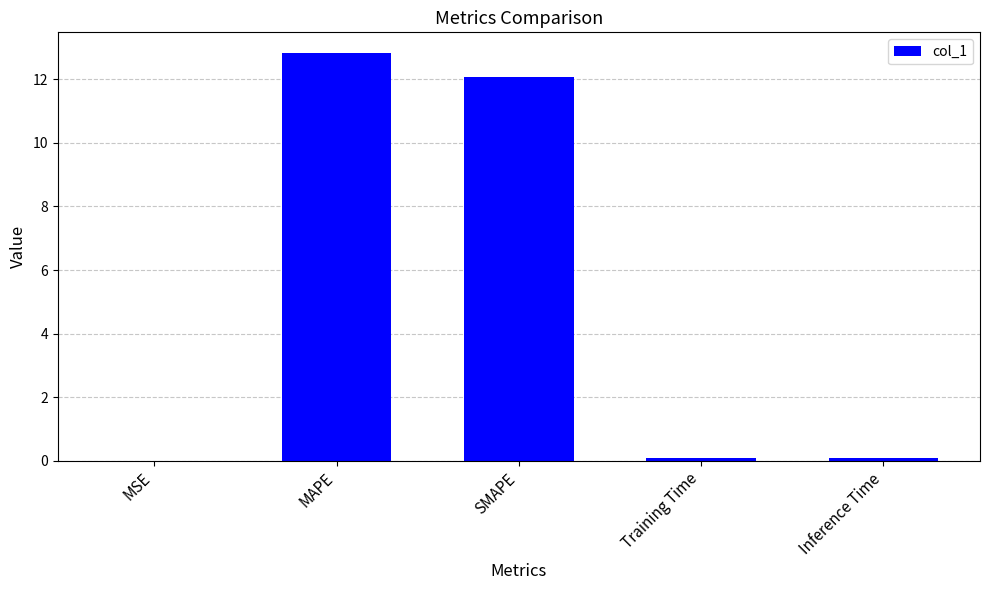

Does the chart contain stacked bars?

No